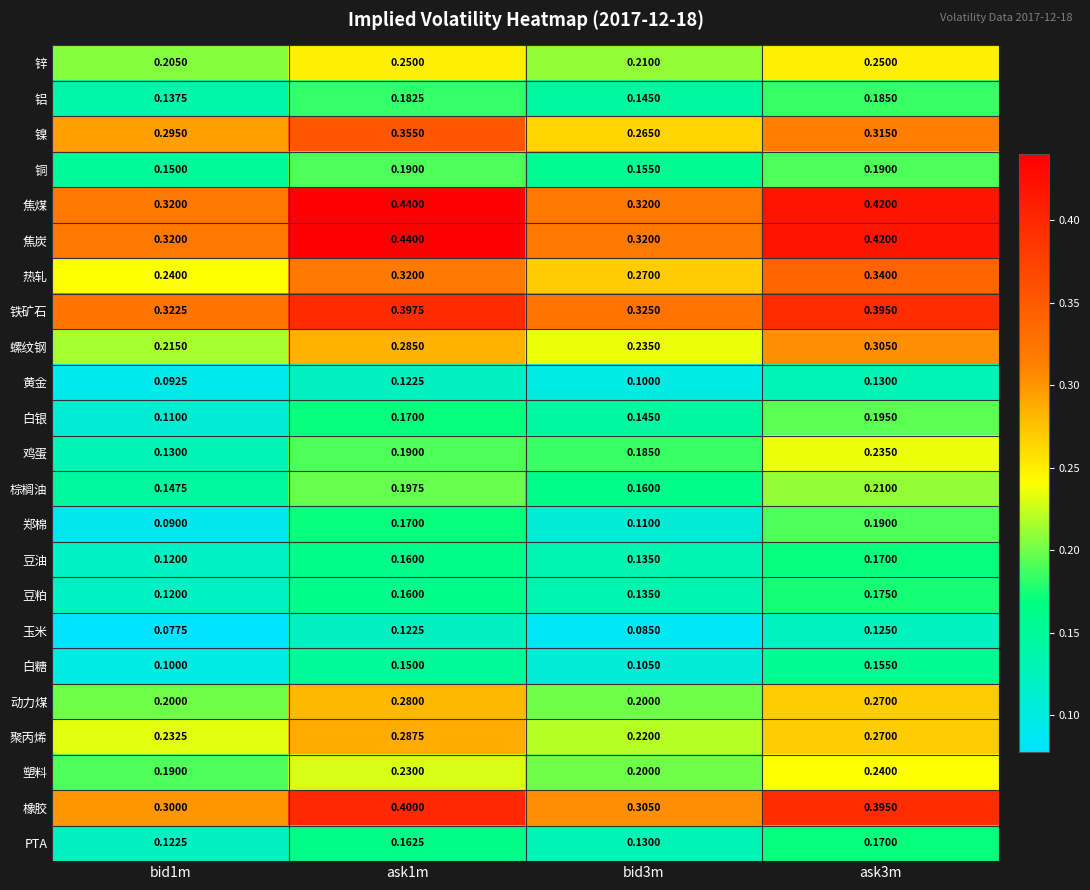

Between bid1m and bid3m, which series saw the biggest shift?

鸡蛋